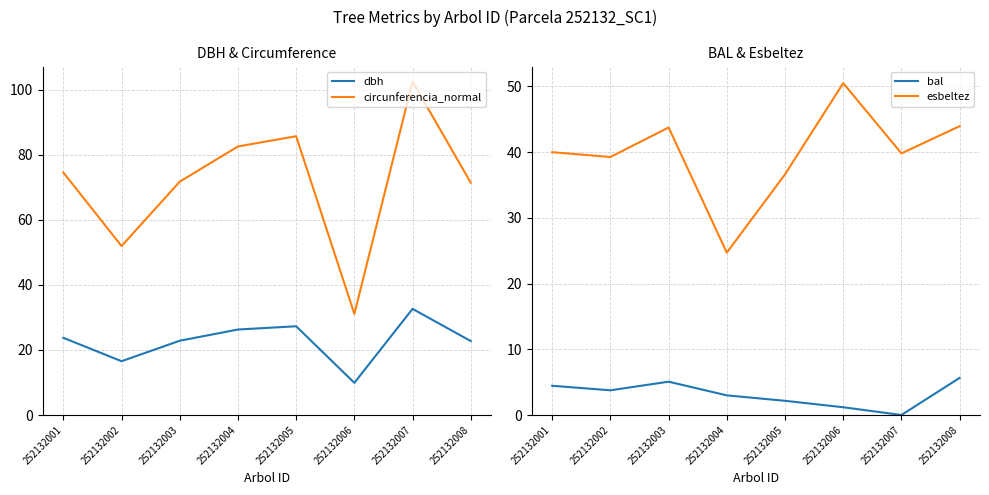

True or false: bal and dbh intersect in this chart.

False